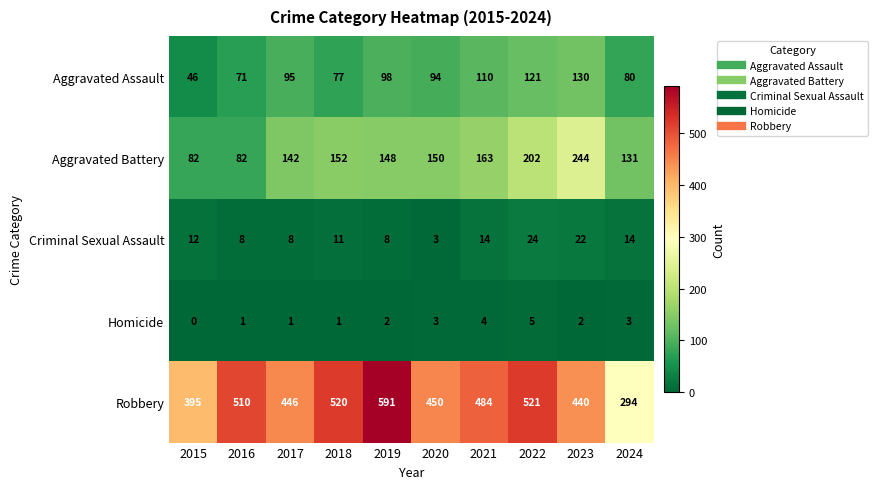

What is the difference between the Aggravated Battery values at 2024 and 2015?

49